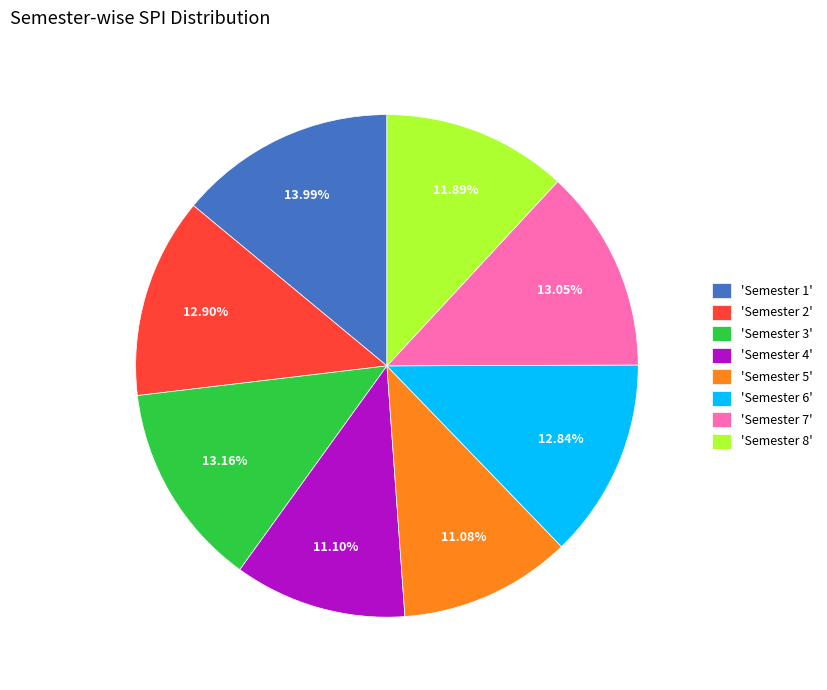

Combined, do 'Semester 2' and 'Semester 5' account for over 50%?

No